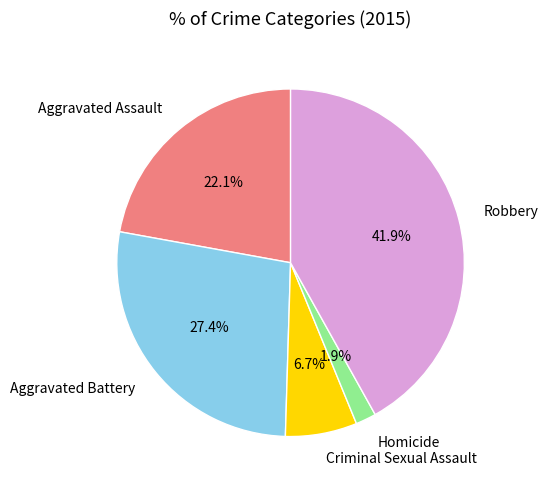

Combined, do Aggravated Battery and Aggravated Assault account for over 50%?

No